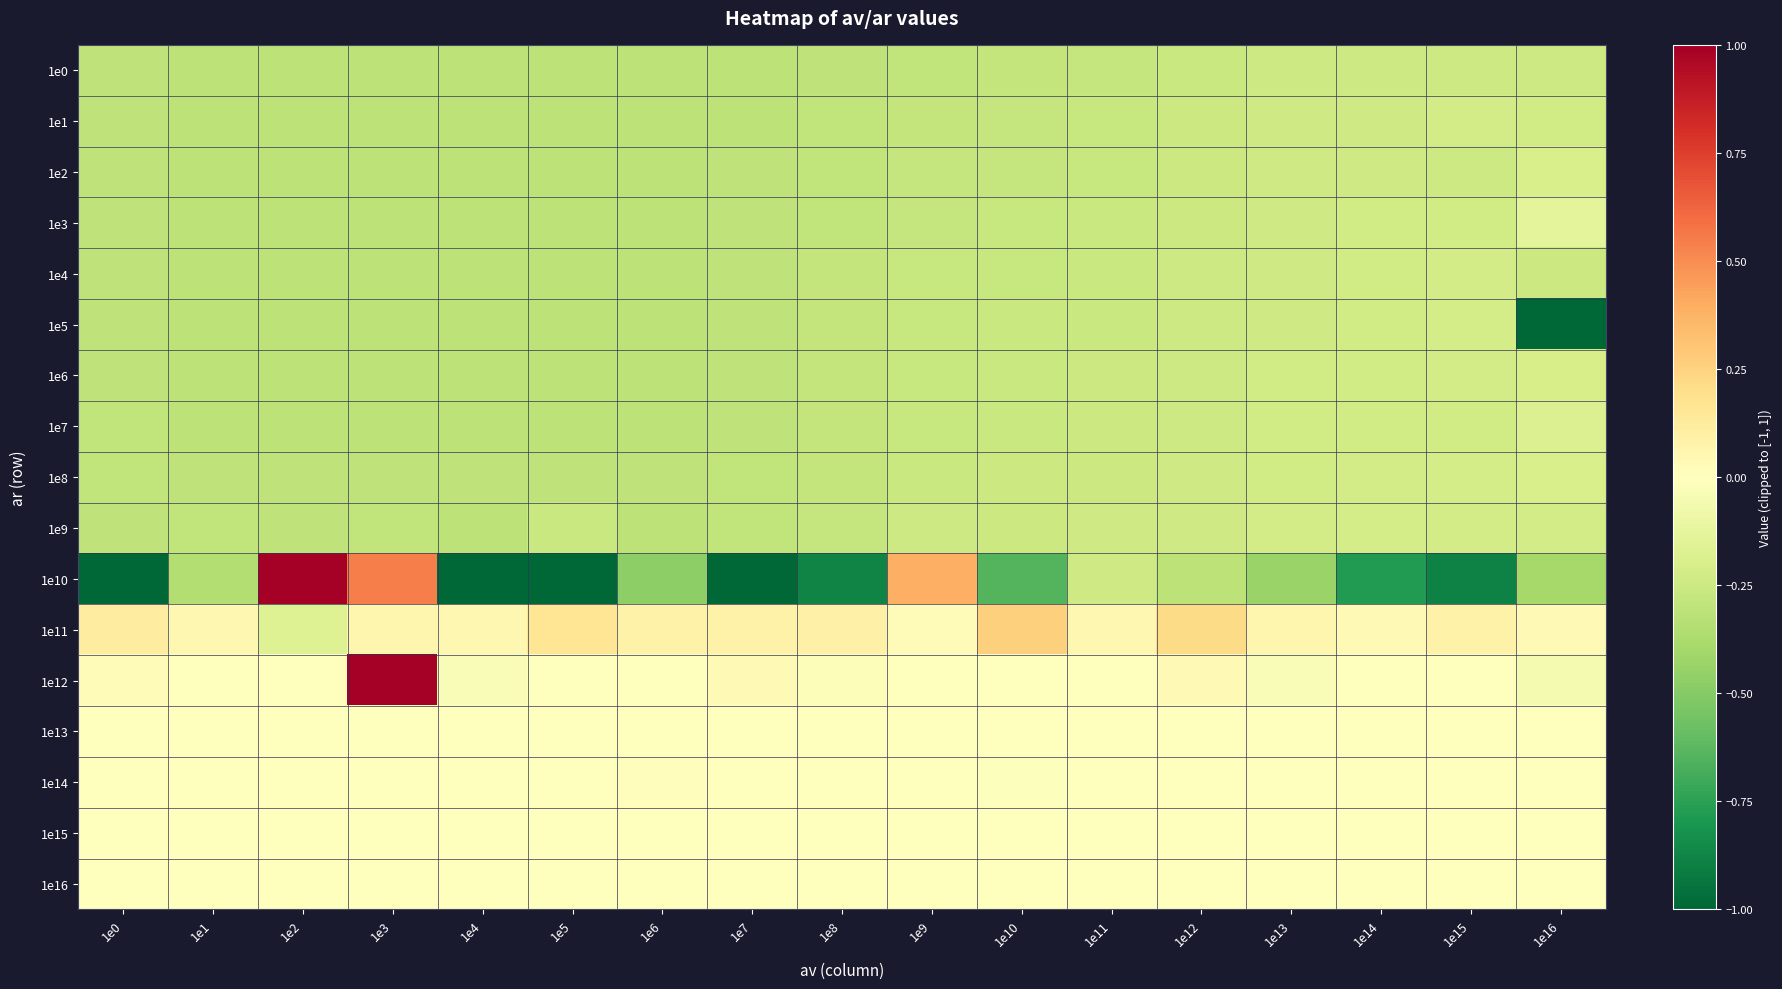

List the series in order of their peak value, highest first.

1e10, 1e12, 1e11, 1e14, 1e13, 1e15, 1e16, 1e3, 1e7, 1e8, 1e2, 1e6, 1e9, 1e5, 1e1, 1e4, 1e0